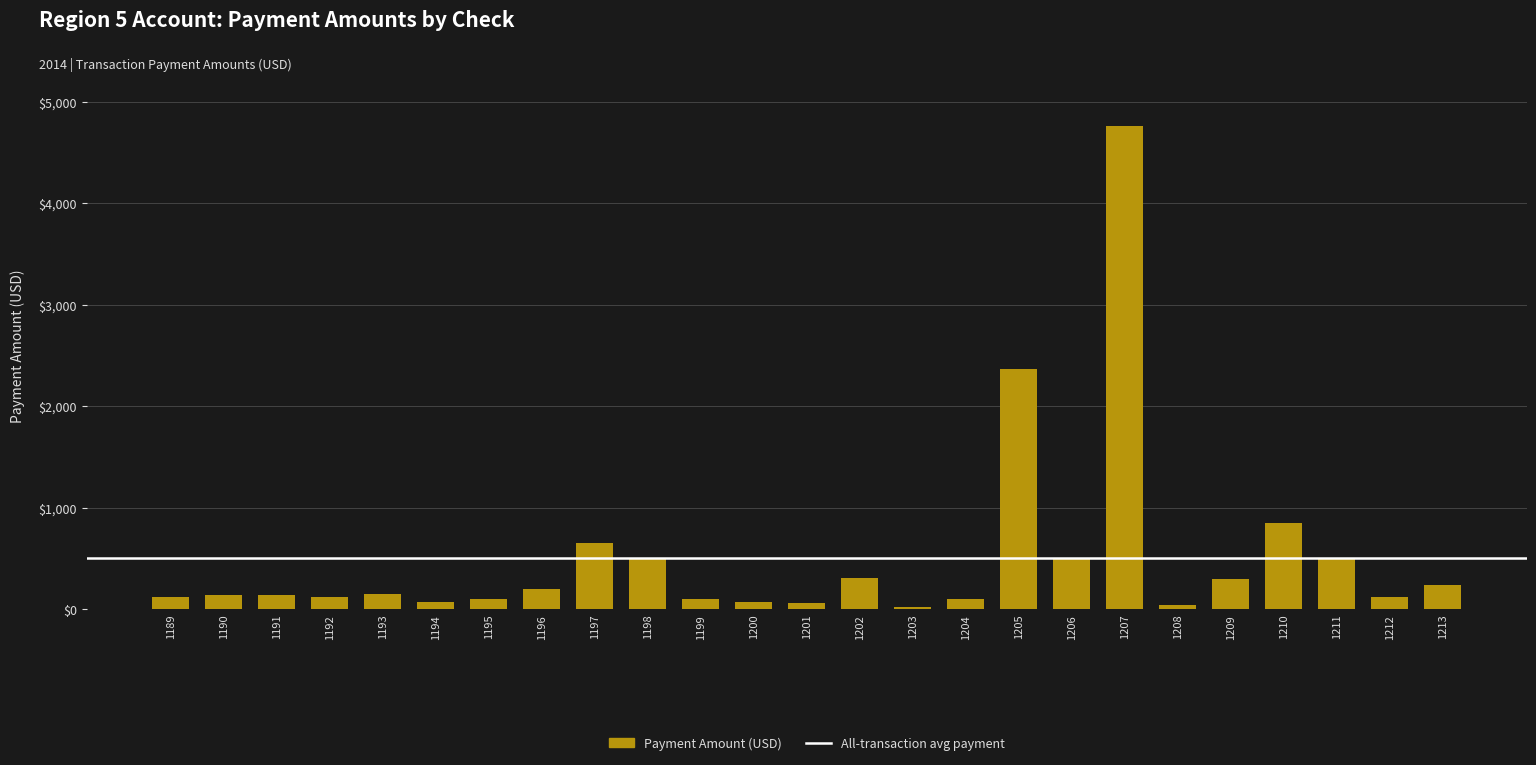

Are the bars horizontal?

No